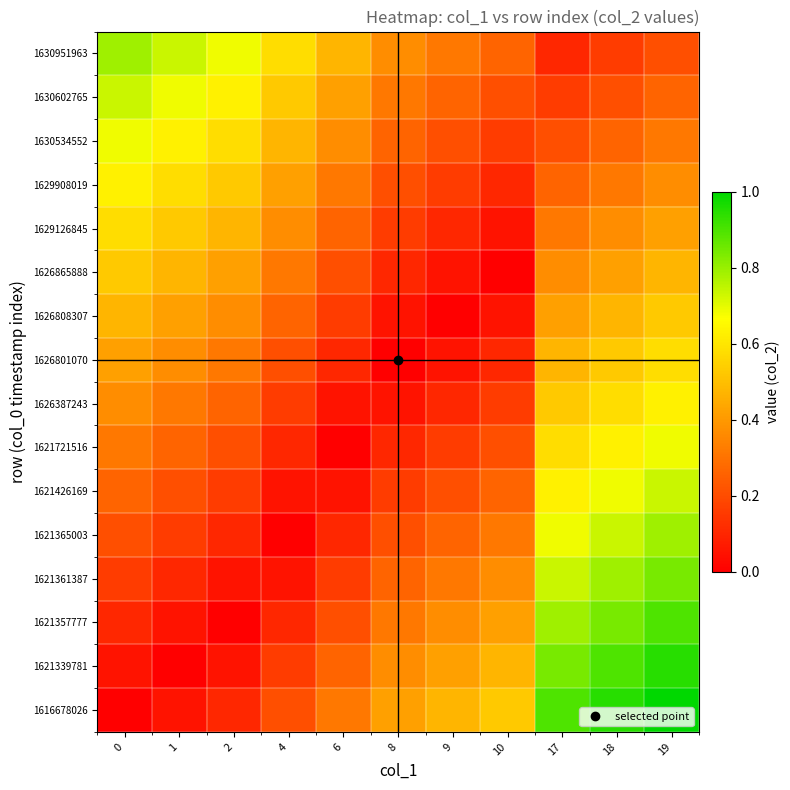

Reading right to left, list all the values displayed in this chart.

row_0: 1.0	0.9	0.9	0.5	0.5	0.4	0.3	0.2	0.1	0.1	0.0
row_1: 0.9	0.9	0.8	0.5	0.4	0.4	0.3	0.2	0.1	0.0	0.1
row_2: 0.9	0.8	0.8	0.4	0.4	0.3	0.2	0.1	0.0	0.1	0.1
row_3: 0.8	0.8	0.7	0.4	0.3	0.3	0.2	0.1	0.1	0.1	0.2
row_4: 0.8	0.7	0.7	0.3	0.3	0.2	0.1	0.0	0.1	0.2	0.2
row_5: 0.7	0.7	0.6	0.3	0.2	0.2	0.1	0.1	0.2	0.2	0.3
row_6: 0.7	0.6	0.6	0.2	0.2	0.1	0.0	0.1	0.2	0.3	0.3
row_7: 0.6	0.6	0.5	0.2	0.1	0.1	0.1	0.2	0.3	0.3	0.4
row_8: 0.6	0.5	0.5	0.1	0.1	0.0	0.1	0.2	0.3	0.4	0.4
row_9: 0.5	0.5	0.4	0.1	0.0	0.1	0.2	0.3	0.4	0.4	0.5
row_10: 0.5	0.4	0.4	0.0	0.1	0.1	0.2	0.3	0.4	0.5	0.5
row_11: 0.4	0.4	0.3	0.1	0.1	0.2	0.3	0.4	0.5	0.5	0.6
row_12: 0.4	0.3	0.3	0.1	0.2	0.2	0.3	0.4	0.5	0.6	0.6
row_13: 0.3	0.3	0.2	0.2	0.2	0.3	0.4	0.5	0.6	0.6	0.7
row_14: 0.3	0.2	0.2	0.2	0.3	0.3	0.4	0.5	0.6	0.7	0.7
row_15: 0.2	0.2	0.1	0.3	0.3	0.4	0.5	0.6	0.7	0.7	0.8